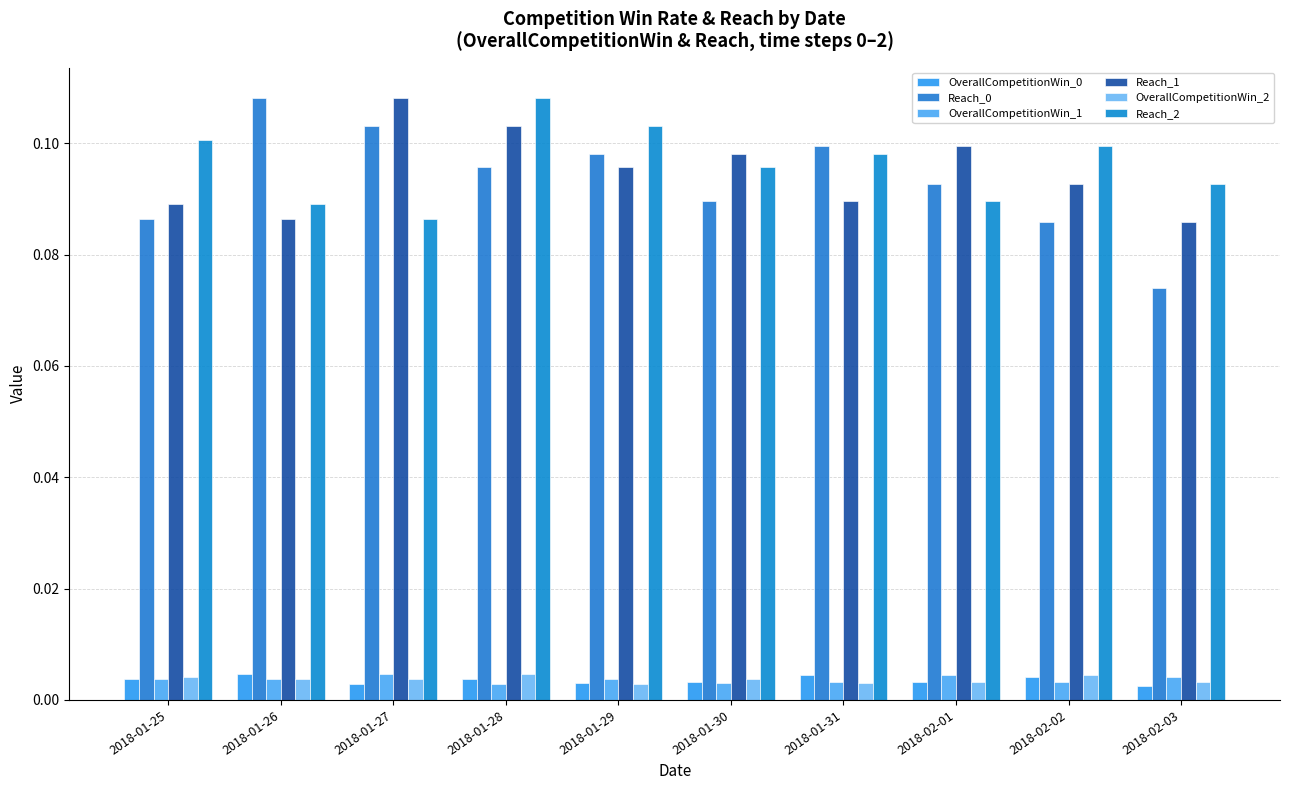

Which series changed the most between 2018-01-26 and 2018-01-31?

Reach_2